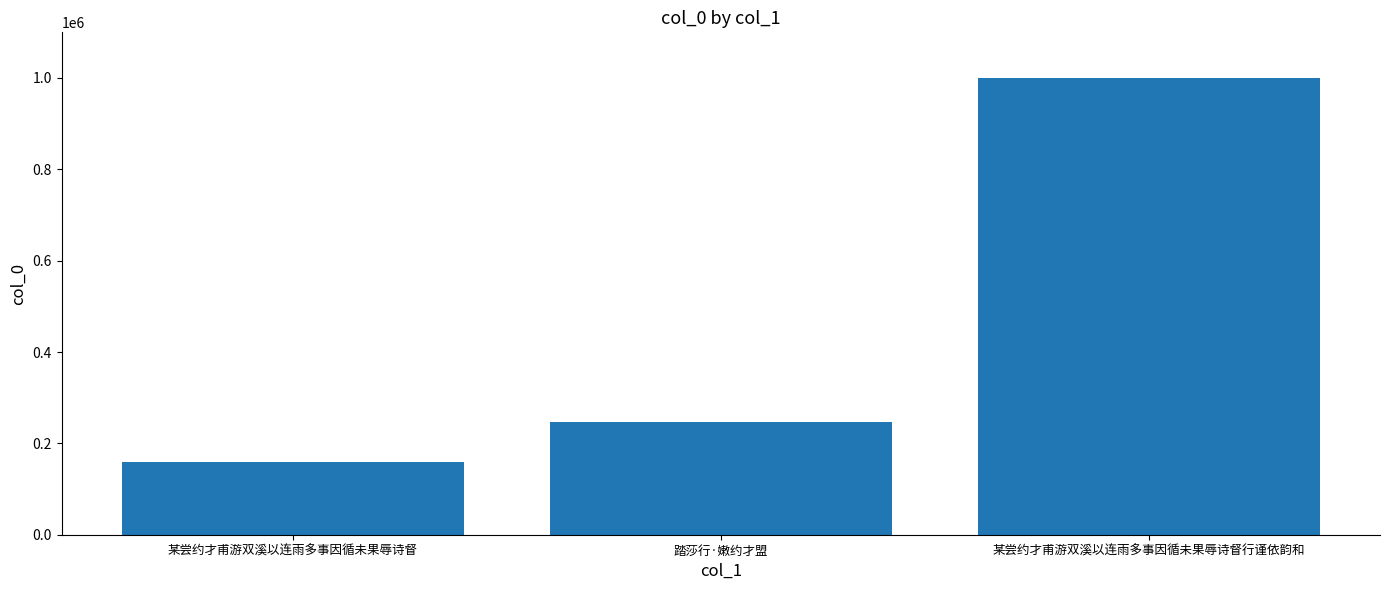

What is the ratio of the value at 某尝约才甫游双溪以连雨多事因循未果辱诗督行谨依韵和 to the value at 某尝约才甫游双溪以连雨多事因循未果辱诗督?

6.3